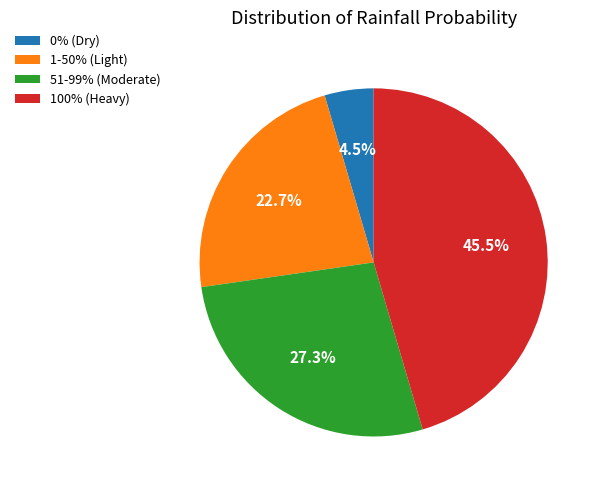

How many slices are in this pie chart?

4